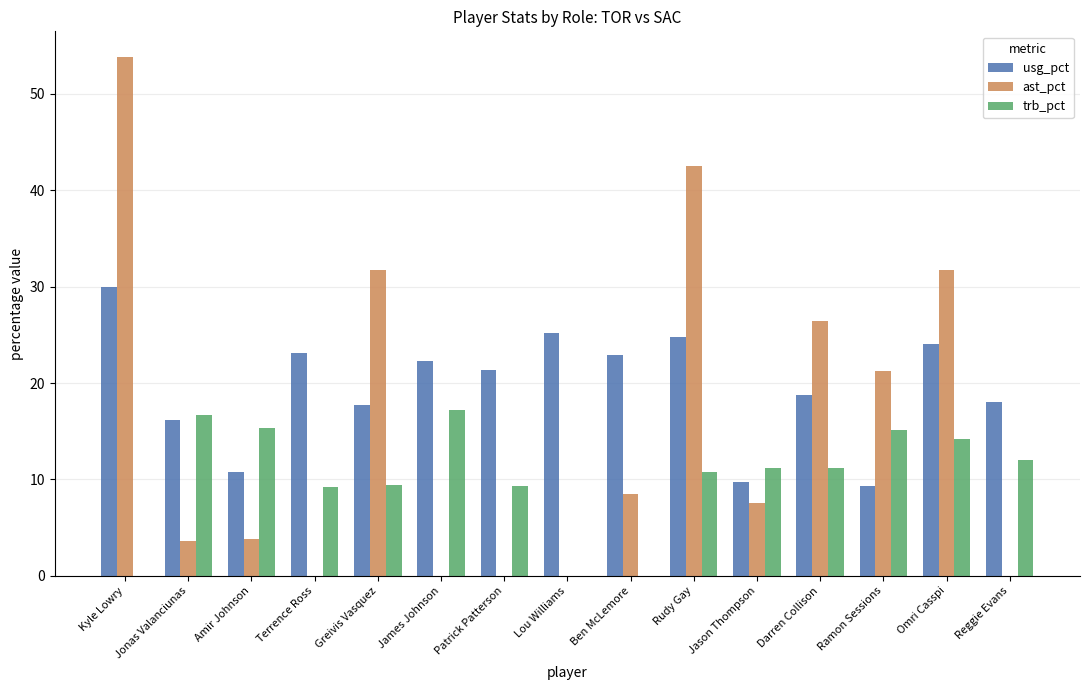

The trb_pct series shows 16.7 at Jonas Valanciunas. True or false?

True